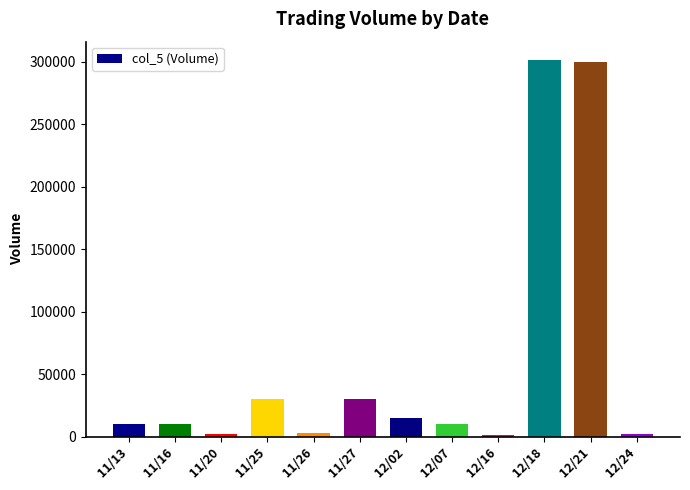

What is the minimum value shown in the chart?

1000